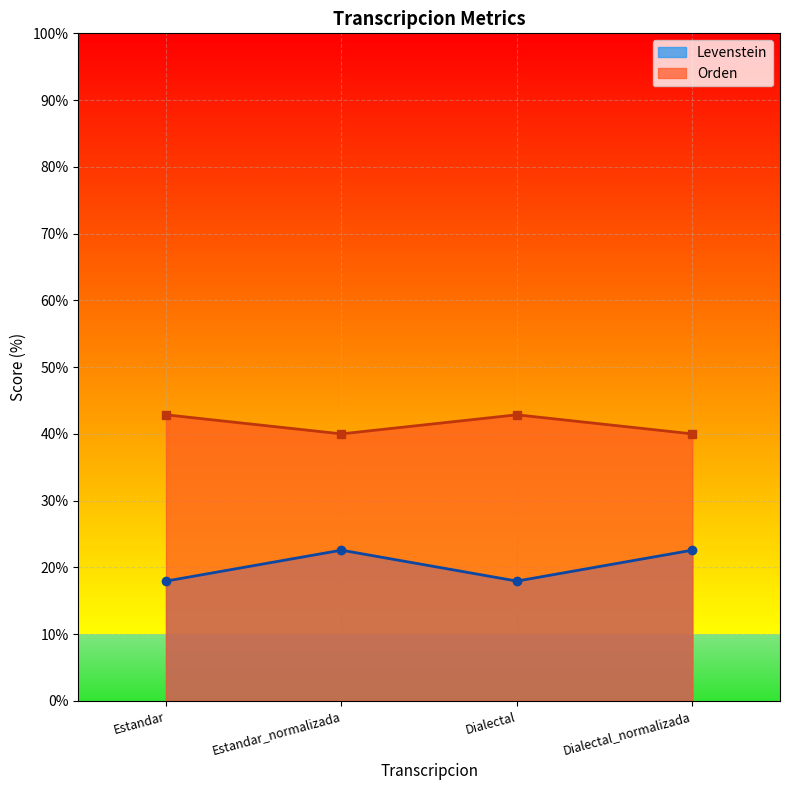

List the series in order of their peak value, lowest first.

Levenstein, Orden